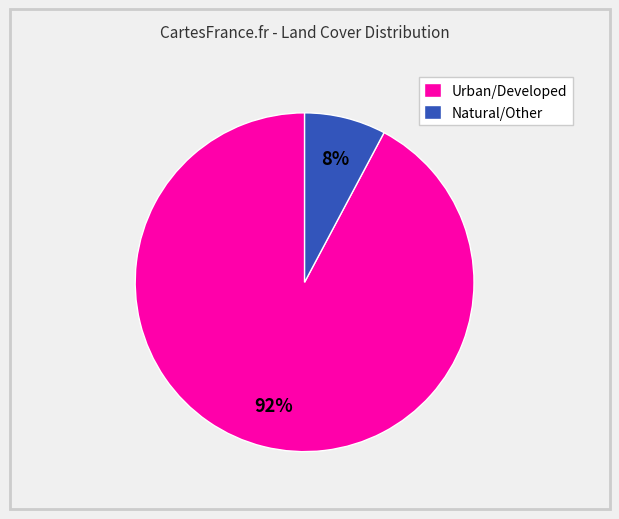

Is the sum of Natural/Other and Urban/Developed greater than half?

Yes